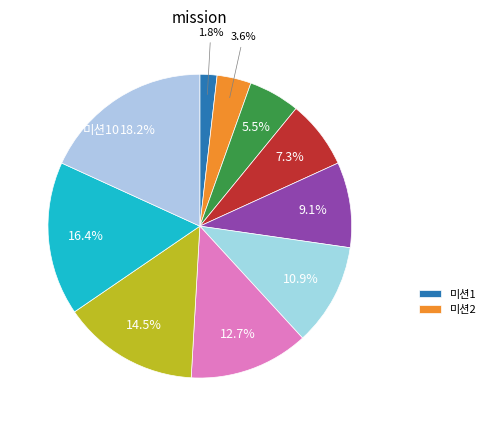

To the nearest percent, what is the average slice percentage?

10%